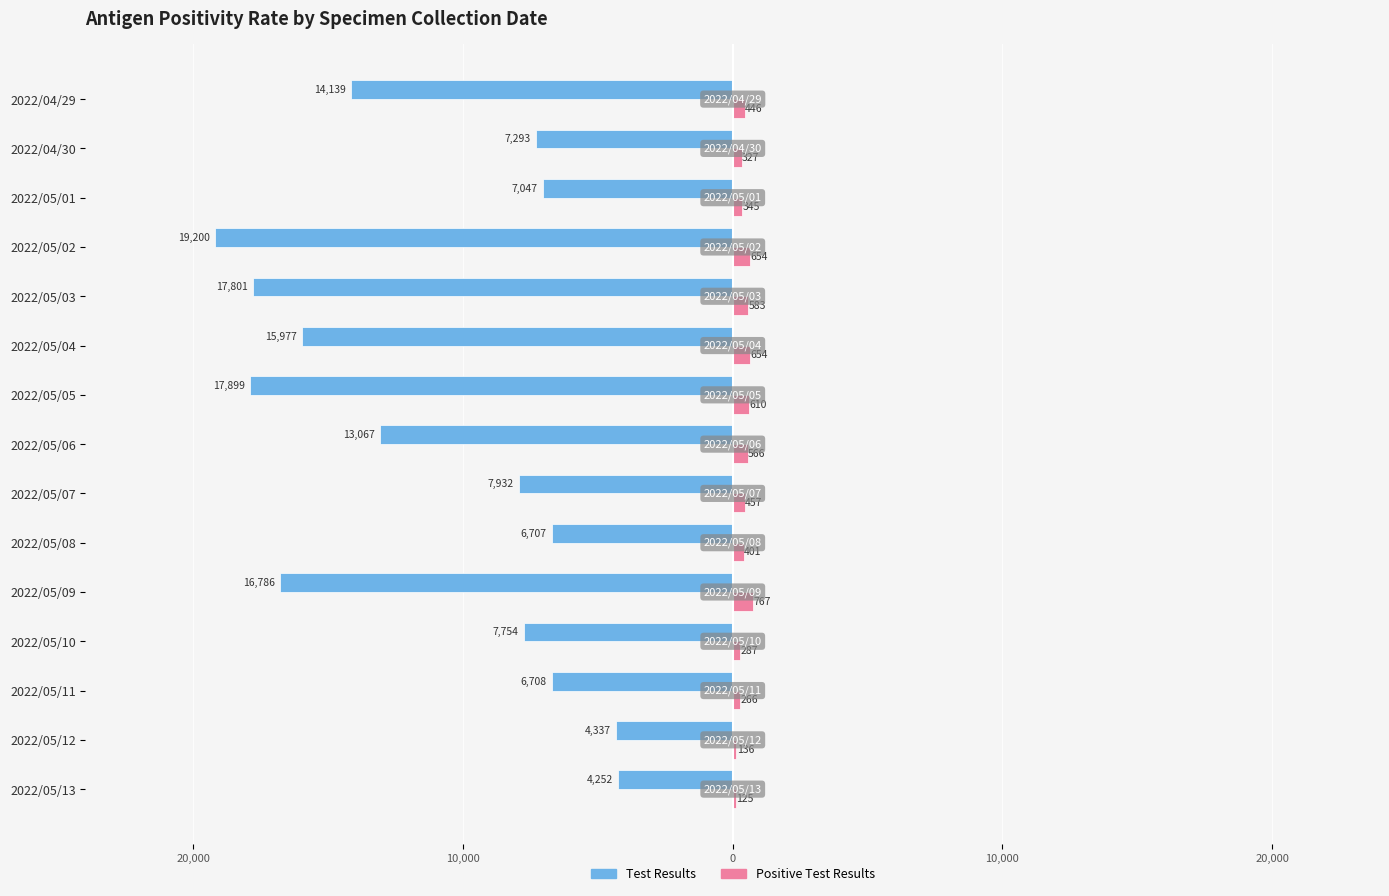

What are all the series names shown in the legend?

Test Results, Positive Test Results